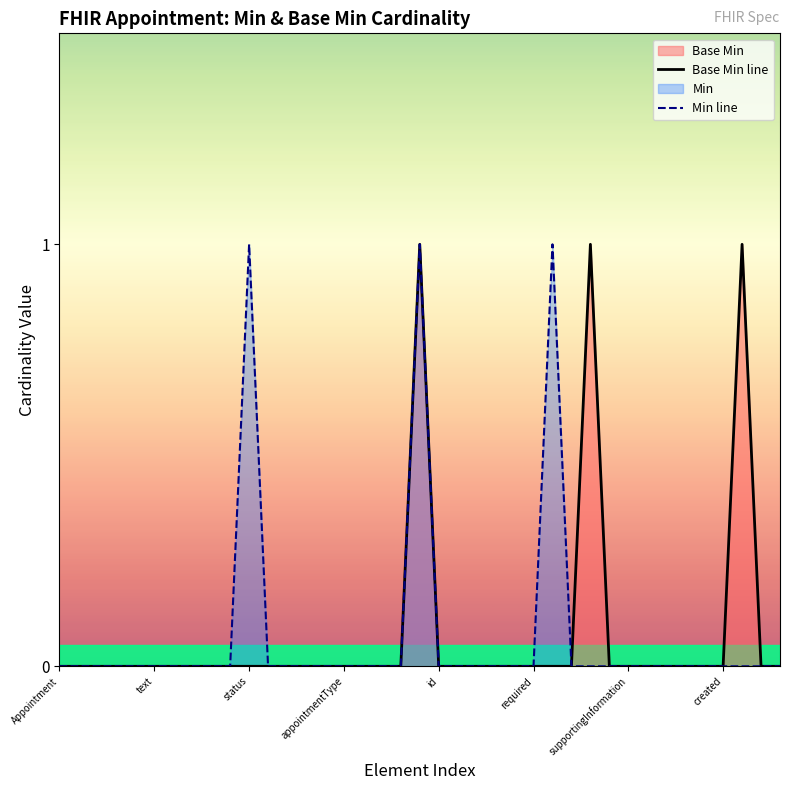

Reading left to right, extract all data points from this chart.

Base Min line: 0	0	0	0	0	0	0	0	0	0	0	0	0	0	0	0	0	0	0	1	0	0	0	0	0	0	0	0	1	0	0	0	0	0	0	0	1	0	0
Min line: 0	0	0	0	0	0	0	0	0	0	1	0	0	0	0	0	0	0	0	1	0	0	0	0	0	0	1	0	0	0	0	0	0	0	0	0	0	0	0